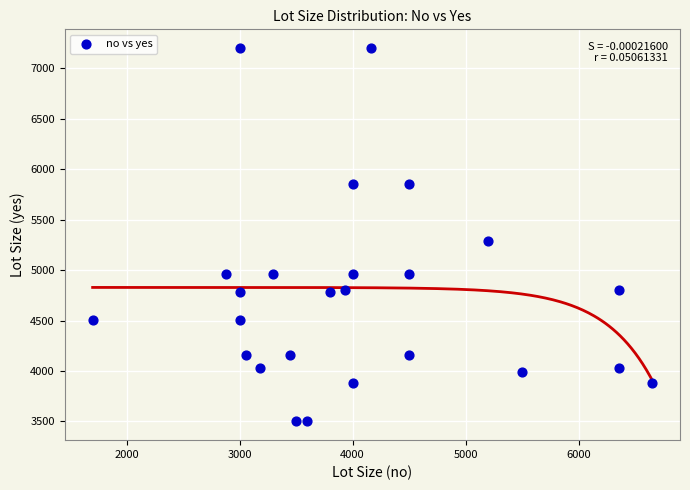

What is the range of Y values (max minus min)?

3700